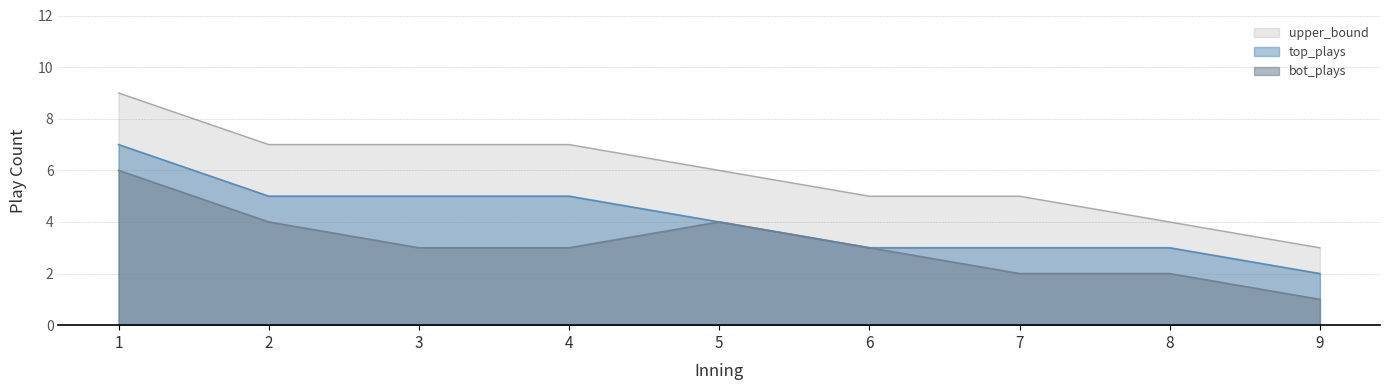

True or false: top_plays has more than 1 interior local peaks.

False